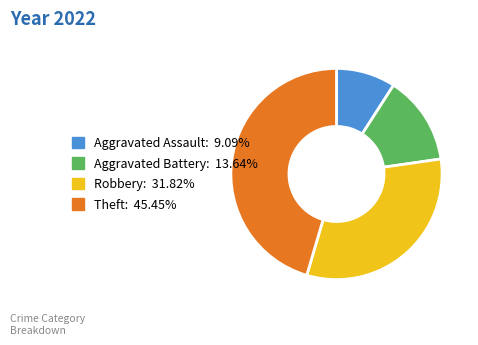

Is it true that Robbery is 32% of the pie?

True